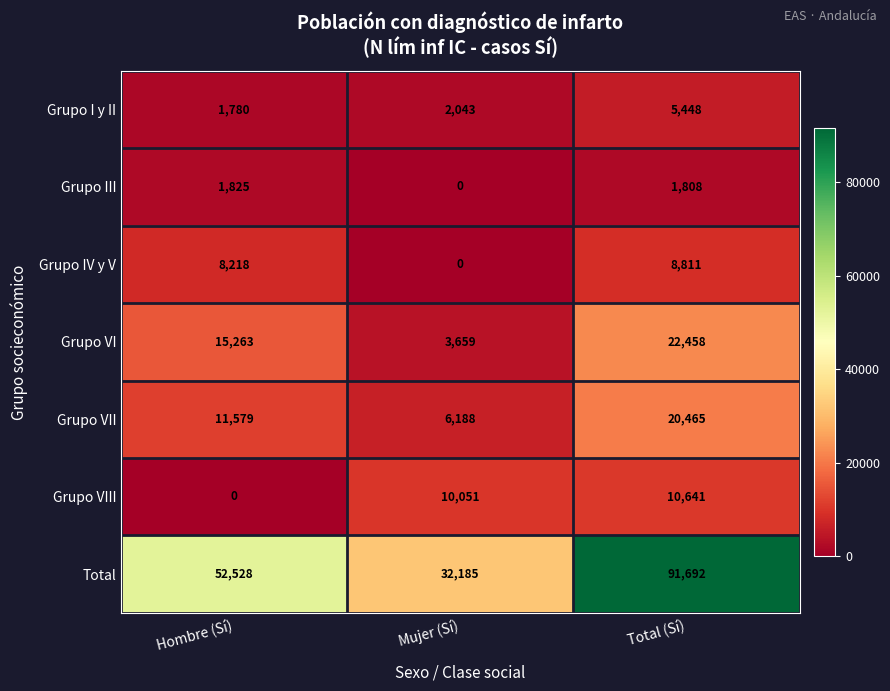

The Grupo VI series shows 22035 at Hombre (Sí). True or false?

False